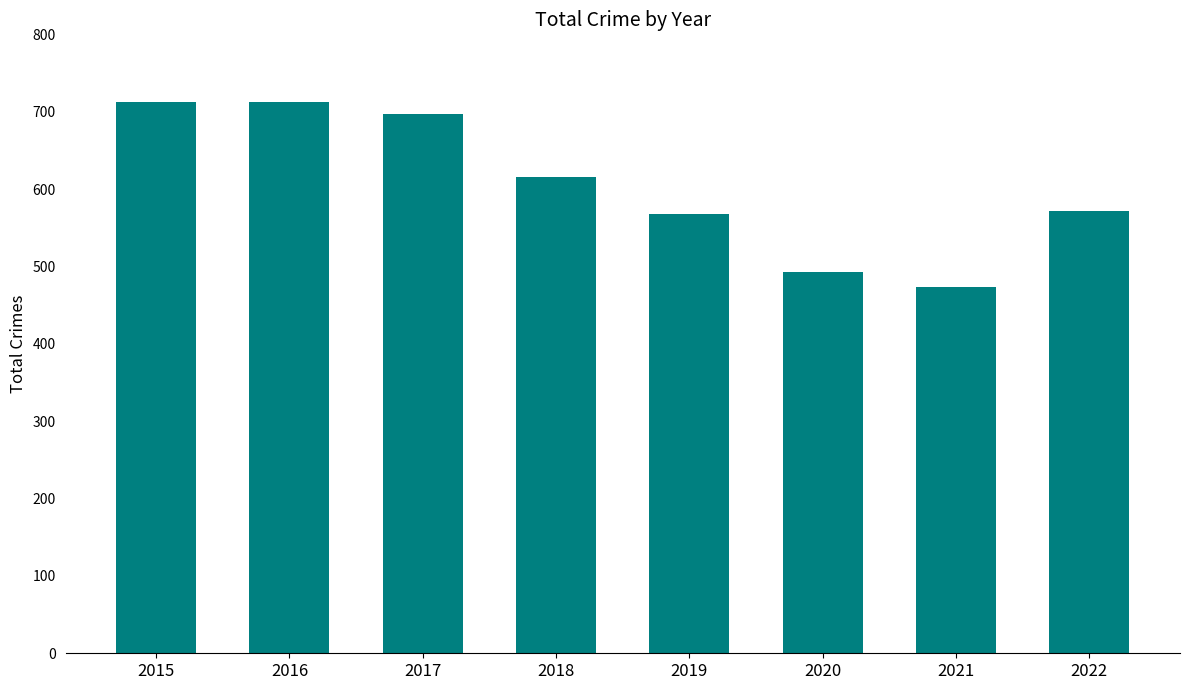

Which label corresponds to the smallest value in the chart?

2021